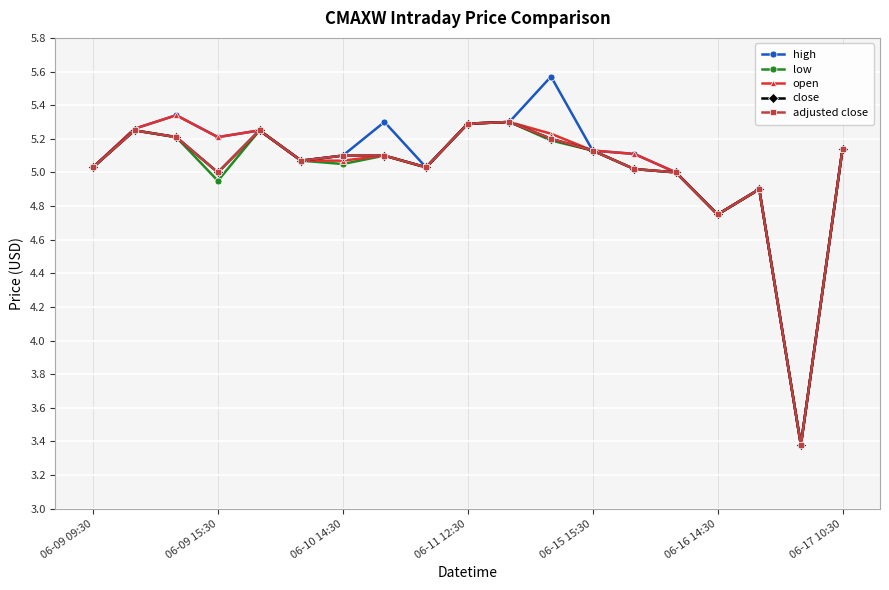

How many series are shown in this chart?

5